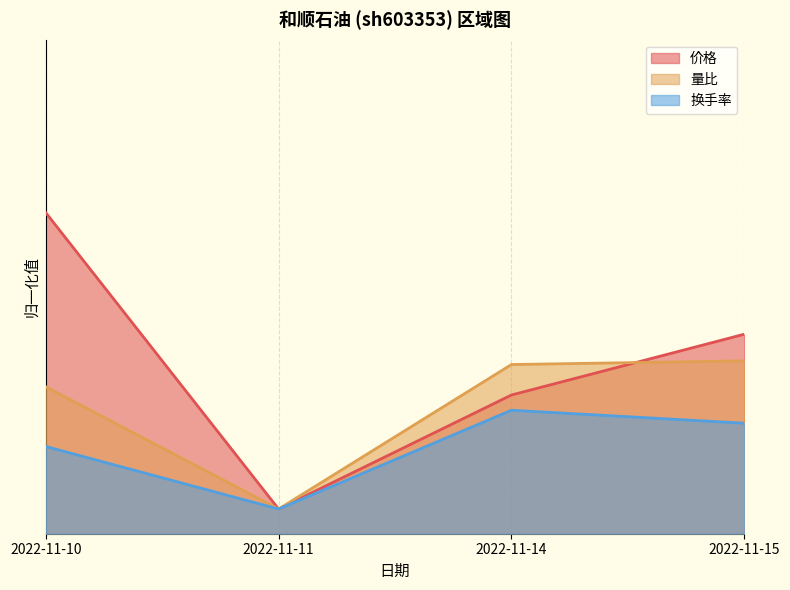

Reading left to right, transcribe all the data shown in this chart.

价格: 0.6	0.1	0.3	0.4
量比: 0.3	0.1	0.3	0.3
换手率: 0.2	0.1	0.2	0.2